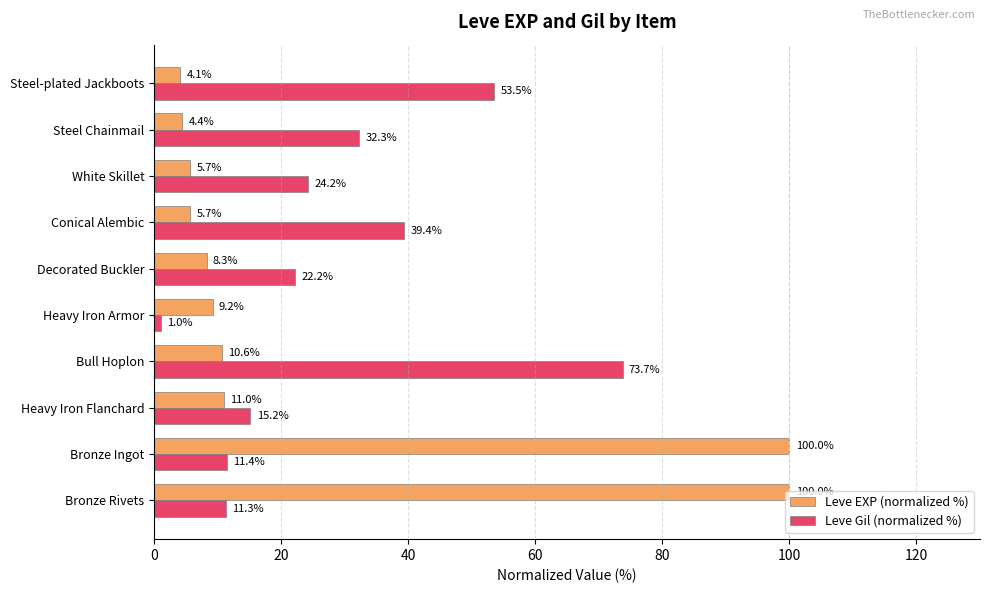

What are all the series names shown in the legend?

Leve EXP (normalized %), Leve Gil (normalized %)